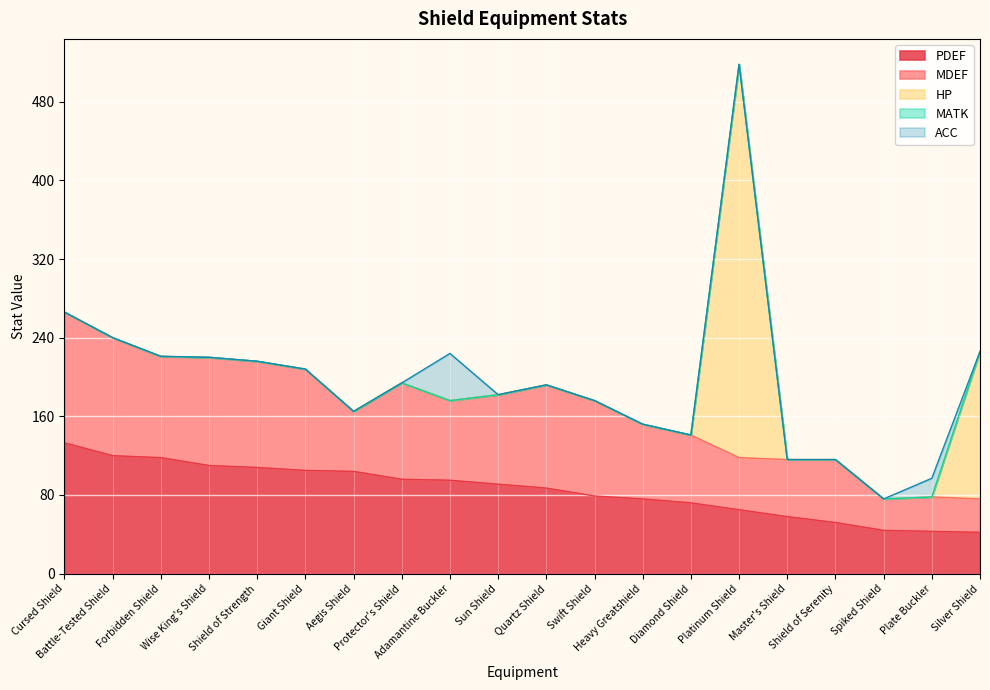

How many lines are shown in the chart?

5